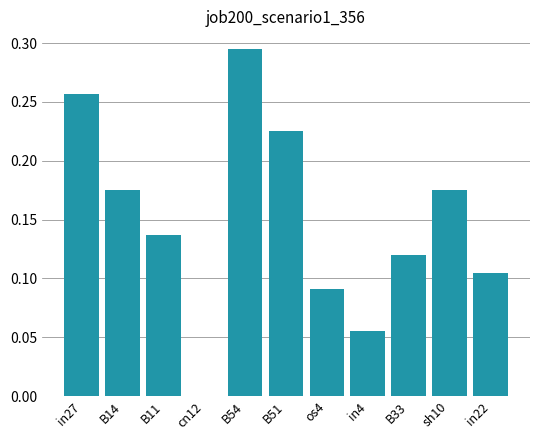

What is the change in value from in27 to in22?

-0.2